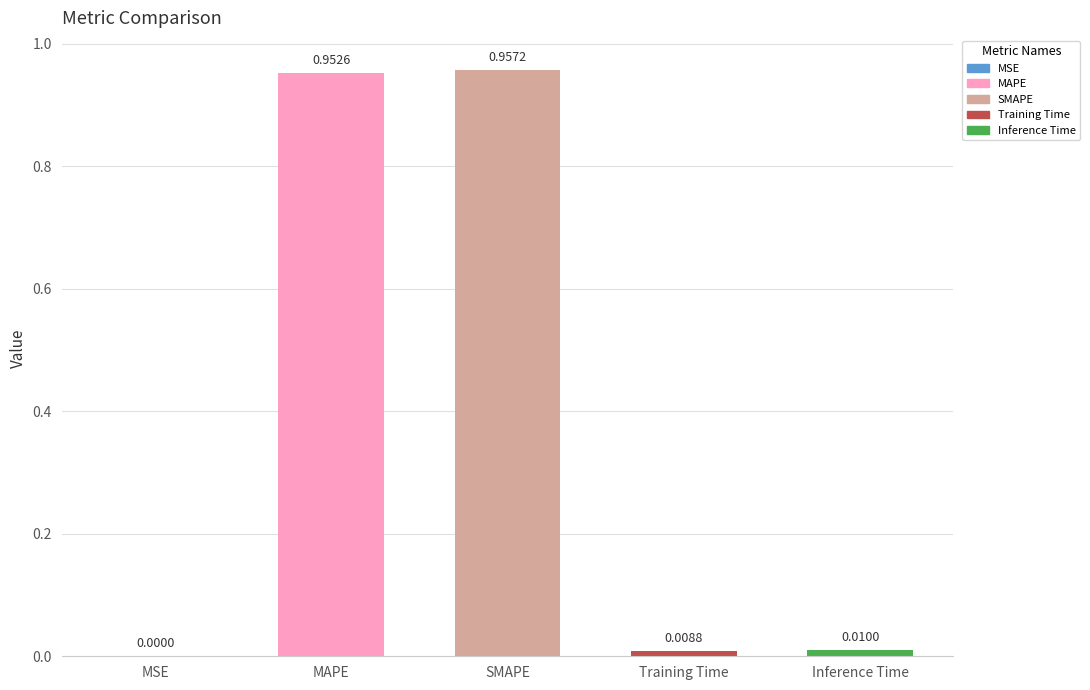

Between MAPE and MSE, which is larger?

MAPE